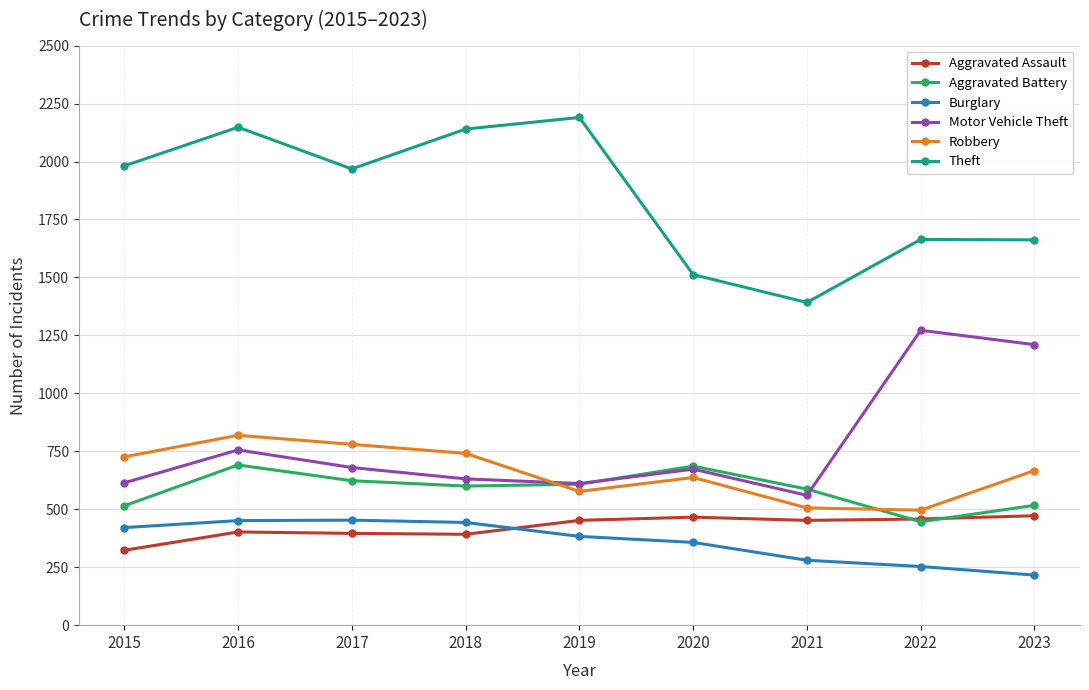

What is the value of the Burglary point at the 4th from the left?

443